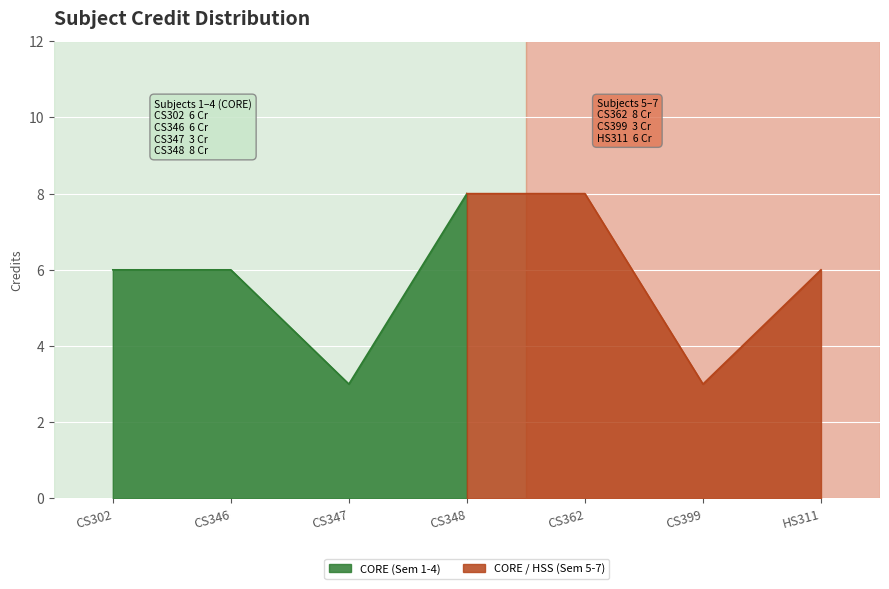

True or false: the data shows 4 at CS347.

False